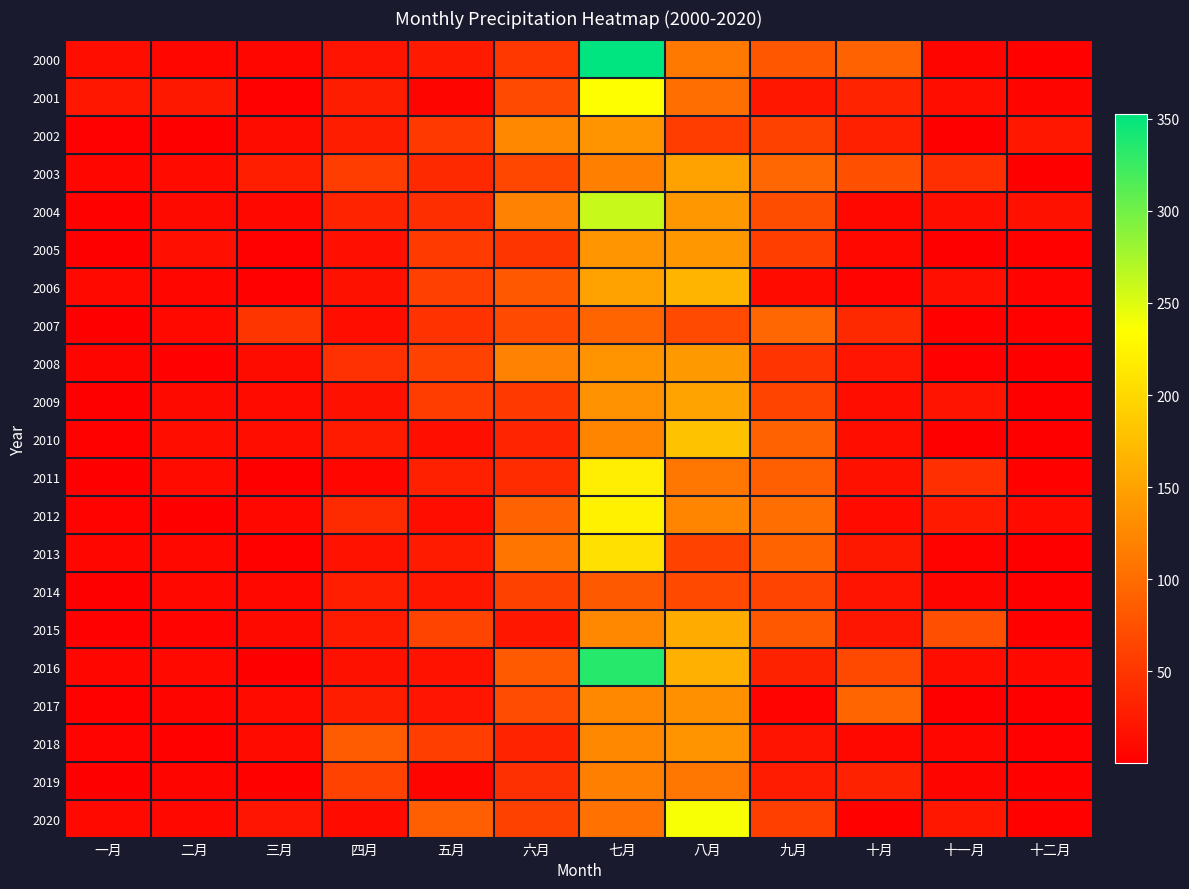

Reading left to right, list all the values displayed in this chart.

2000: 一月=14.0	二月=6.5	三月=7.3	四月=19.6	五月=25.1	六月=52.9	七月=352.3	八月=110.9	九月=80.5	十月=90.5	十一月=5.9	十二月=2.9
2001: 一月=21.8	二月=22.8	三月=1.7	四月=27.0	五月=5.0	六月=68.8	七月=235.0	八月=102.1	九月=22.1	十月=33.5	十一月=14.2	十二月=5.5
2002: 一月=1.5	二月=0.3	三月=11.9	四月=27.4	五月=54.3	六月=125.7	七月=137.2	八月=56.8	九月=60.2	十月=30.3	十一月=1.0	十二月=21.8
2003: 一月=6.5	二月=10.6	三月=28.6	四月=56.9	五月=38.1	六月=66.1	七月=117.4	八月=150.0	九月=96.0	十月=74.4	十一月=44.3	十二月=1.1
2004: 一月=2.9	二月=10.0	三月=8.0	四月=34.3	五月=42.7	六月=121.6	七月=260.3	八月=140.3	九月=71.0	十月=8.0	十一月=14.6	十二月=17.0
2005: 一月=1.3	二月=15.6	三月=2.1	四月=15.2	五月=55.0	六月=49.3	七月=137.6	八月=140.5	九月=58.0	十月=8.2	十一月=1.4	十二月=2.7
2006: 一月=9.3	二月=6.7	三月=1.6	四月=16.3	五月=59.3	六月=81.5	七月=149.4	八月=166.0	九月=11.3	十月=4.6	十一月=15.2	十二月=4.6
2007: 一月=0.1	二月=9.3	三月=49.2	四月=13.2	五月=47.1	六月=68.9	七月=92.4	八月=69.0	九月=96.1	十月=38.0	十一月=2.5	十二月=2.9
2008: 一月=5.6	二月=1.8	三月=12.2	四月=45.5	五月=61.5	六月=120.5	七月=136.7	八月=141.2	九月=48.6	十月=20.6	十一月=1.5	十二月=0.2
2009: 一月=0.4	二月=10.0	三月=11.6	四月=15.9	五月=56.6	六月=53.4	七月=135.4	八月=151.3	九月=63.8	十月=13.8	十一月=19.7	十二月=0.8
2010: 一月=2.5	二月=13.3	三月=13.2	四月=26.0	五月=14.9	六月=34.7	七月=122.2	八月=179.3	九月=90.3	十月=13.5	十一月=0.0	十二月=1.4
2011: 一月=0.2	二月=11.6	三月=0.7	四月=7.2	五月=30.9	六月=41.2	七月=219.6	八月=109.9	九月=88.1	十月=17.0	十一月=44.0	十二月=3.4
2012: 一月=3.8	二月=0.2	三月=8.6	四月=40.4	五月=14.3	六月=91.4	七月=222.4	八月=123.2	九月=101.7	十月=11.4	十一月=24.9	十二月=10.5
2013: 一月=7.6	二月=8.0	三月=3.1	四月=17.4	五月=26.0	六月=108.5	七月=206.9	八月=61.6	九月=92.1	十月=23.3	十一月=4.2	十二月=0.8
2014: 一月=0.8	二月=8.3	三月=8.3	四月=29.5	五月=21.5	六月=60.6	七月=82.5	八月=66.9	九月=62.2	十月=19.9	十一月=5.5	十二月=0.8
2015: 一月=2.0	二月=4.6	三月=9.8	四月=26.0	五月=63.6	六月=22.5	七月=125.7	八月=157.8	九月=81.4	十月=20.7	十一月=73.4	十二月=2.3
2016: 一月=6.5	二月=9.2	三月=0.8	四月=16.7	五月=17.4	六月=83.3	七月=334.3	八月=163.0	九月=32.0	十月=67.6	十一月=13.9	十二月=9.4
2017: 一月=3.0	二月=5.6	三月=11.6	四月=27.7	五月=20.1	六月=70.5	七月=125.7	八月=134.4	九月=4.5	十月=93.5	十一月=1.4	十二月=1.0
2018: 一月=4.8	二月=3.1	三月=11.3	四月=84.5	五月=58.5	六月=32.6	七月=125.4	八月=137.5	九月=19.5	十月=7.9	十一月=6.7	十二月=1.9
2019: 一月=0.1	二月=5.3	三月=2.3	四月=61.9	五月=5.2	六月=45.2	七月=118.3	八月=110.1	九月=26.5	十月=32.1	十一月=5.9	十二月=2.9
2020: 一月=9.1	二月=8.5	三月=20.4	四月=11.5	五月=87.6	六月=60.4	七月=104.0	八月=237.9	九月=59.0	十月=3.3	十一月=22.2	十二月=2.6